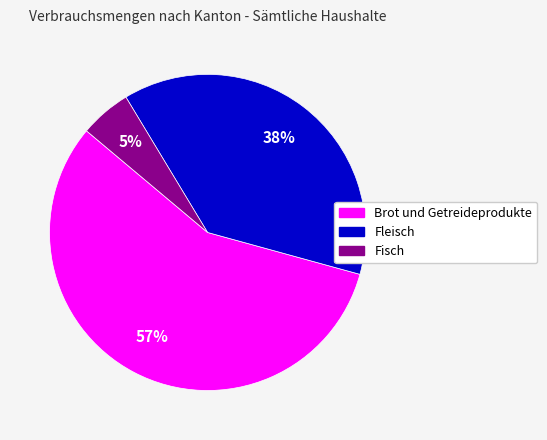

To the nearest percent, what is the difference between the Fleisch and Brot und Getreideprodukte slice percentages?

19%